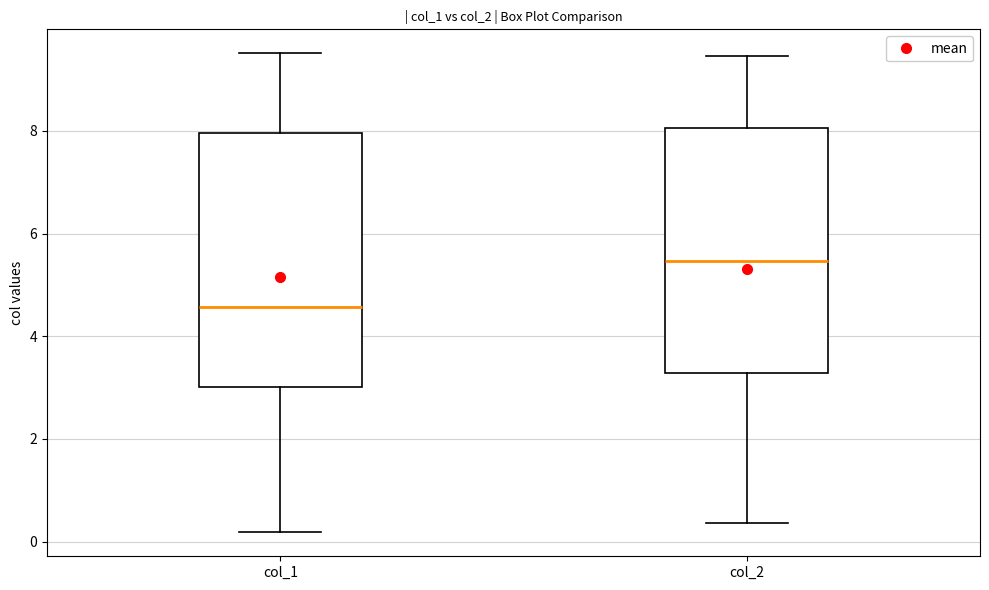

Which box's median line is the highest?

col_2